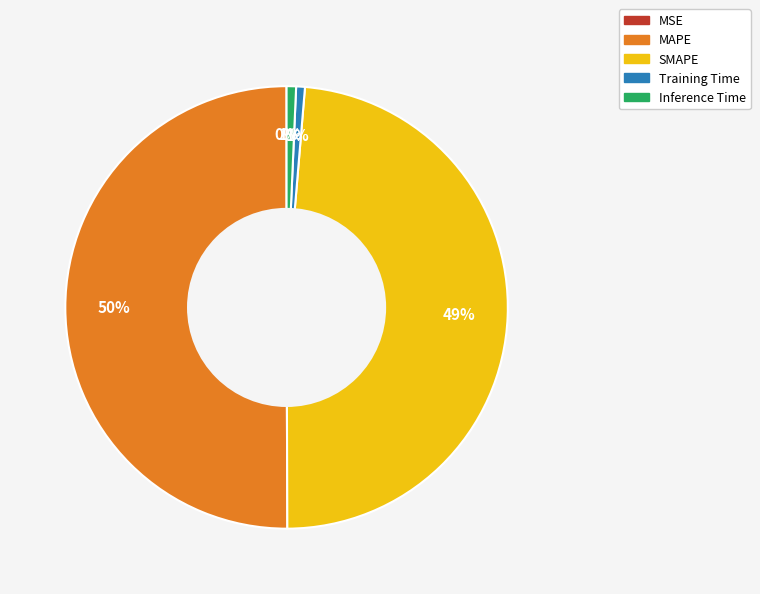

What is the largest slice in the pie chart?

MAPE